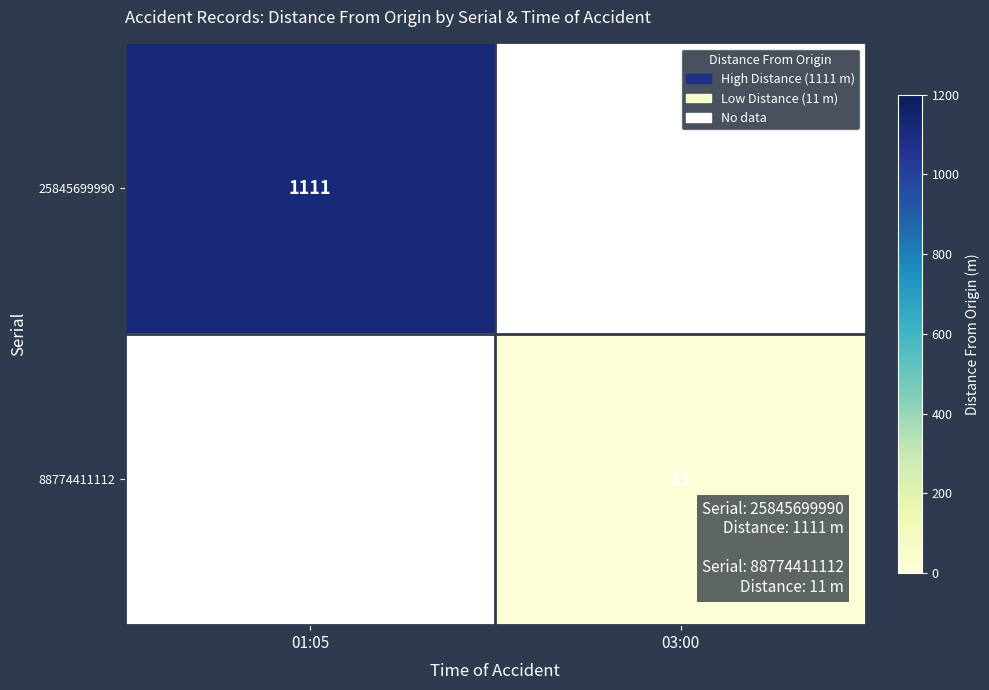

True or false: 88774411112 has a value of 17 at 03:00.

False